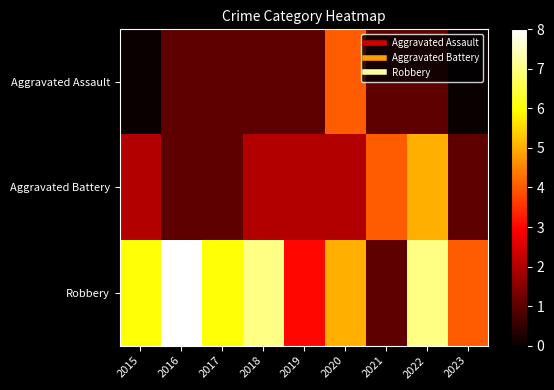

List the series in order of their peak value, lowest first.

Aggravated Assault, Aggravated Battery, Robbery